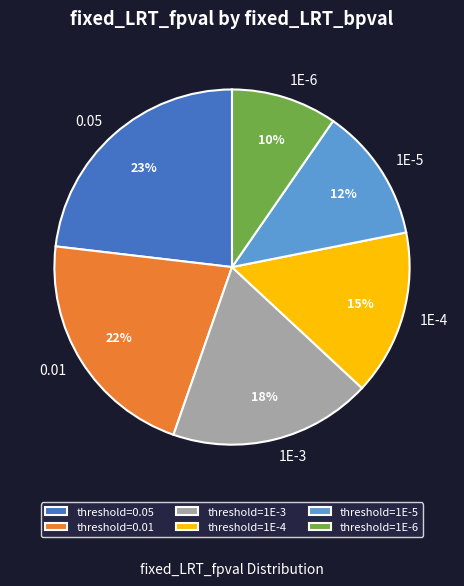

What percentage is the 1E-5 slice, to the nearest percent?

12%